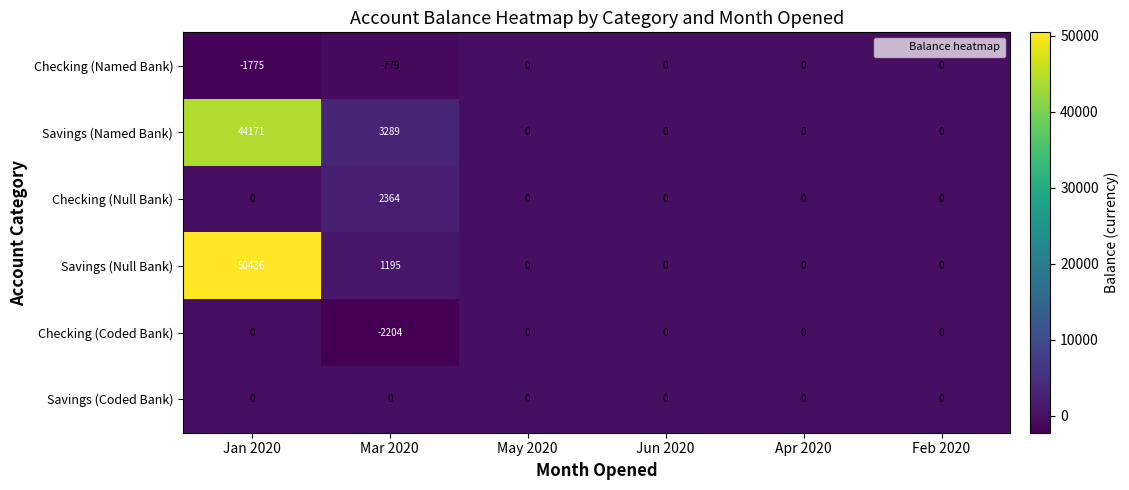

The Checking (Coded Bank) series shows 1536 at May 2020. True or false?

False